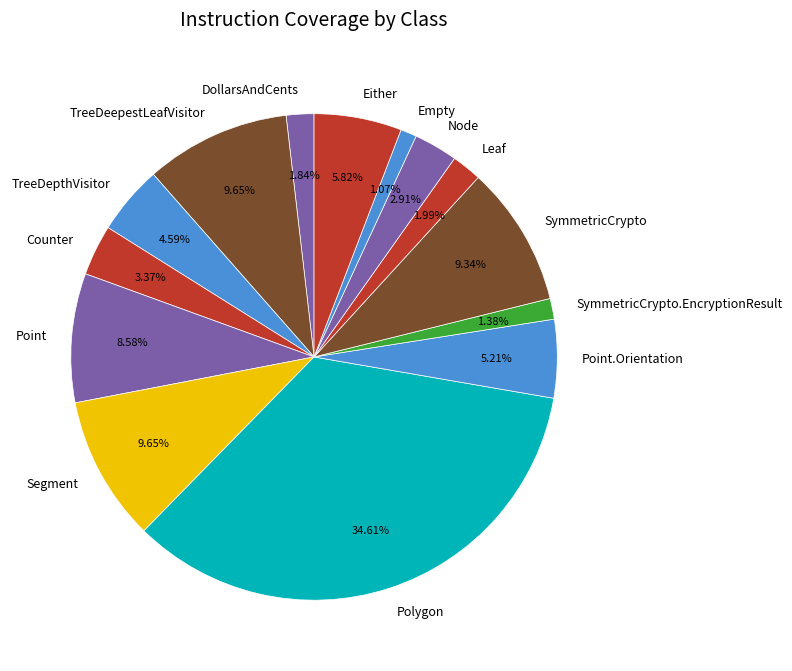

The SymmetricCrypto slice represents 1% of the pie. True or false?

False